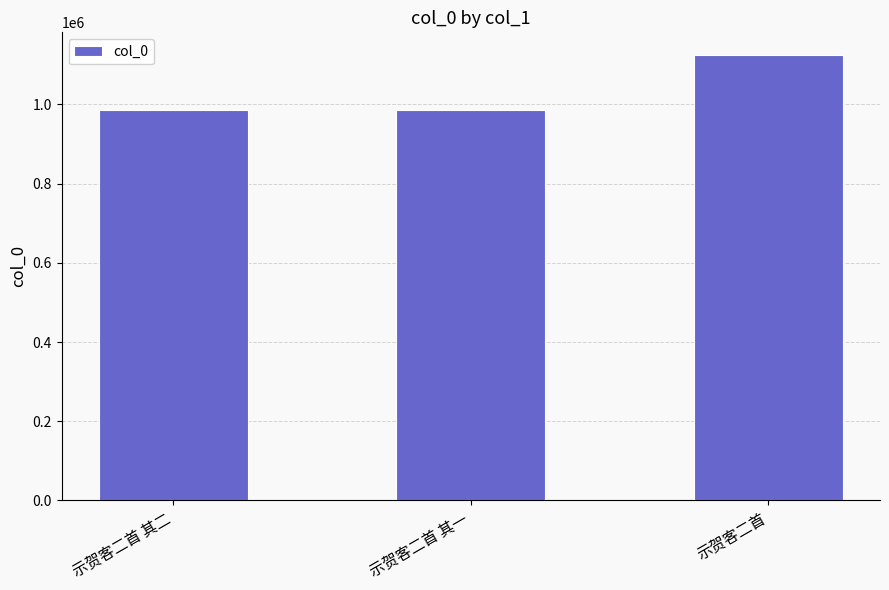

What position from the left is 示贺客二首?

3